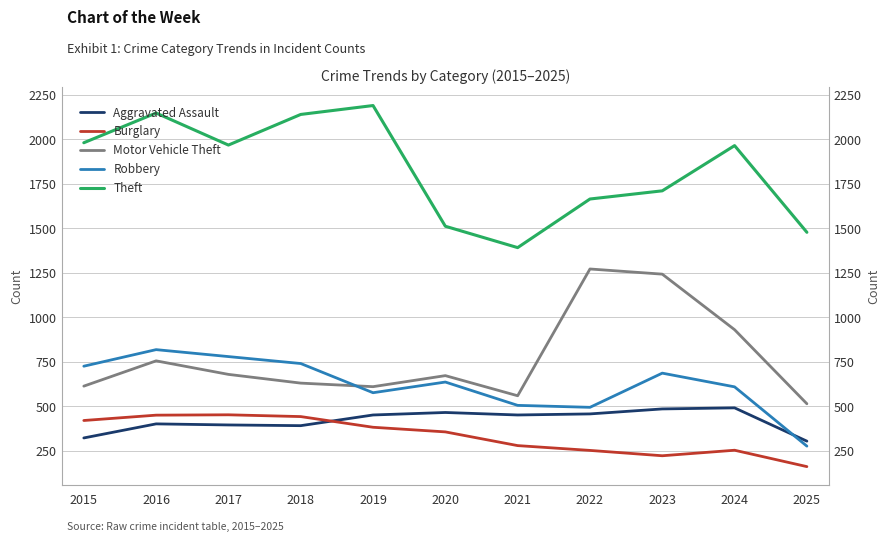

Does the chart display data point markers on the line(s)?

No